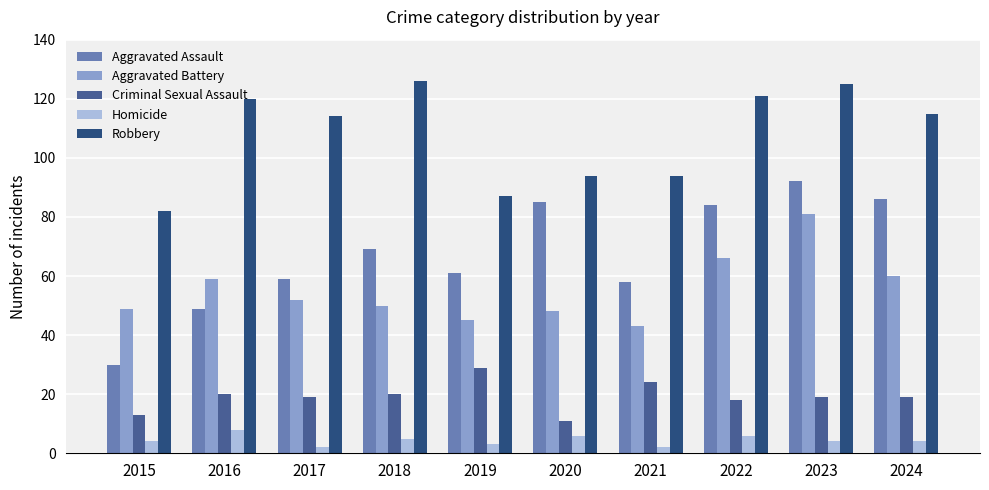

What is the minimum value for Aggravated Assault?

30